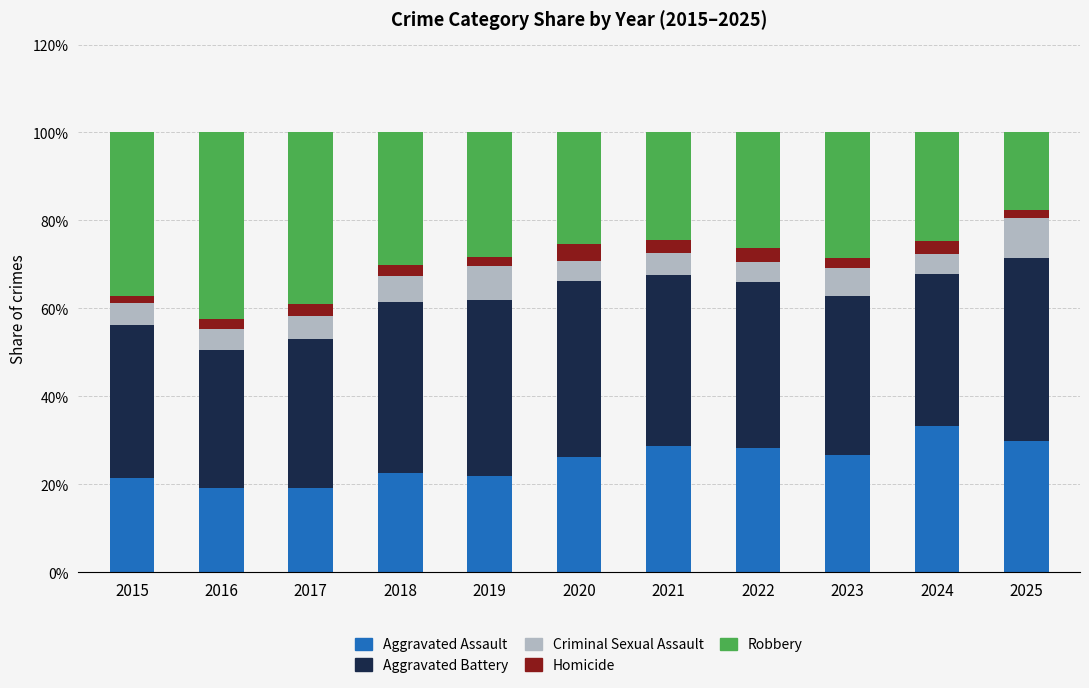

Is it true that Aggravated Assault equals 19.2 at 2016?

True